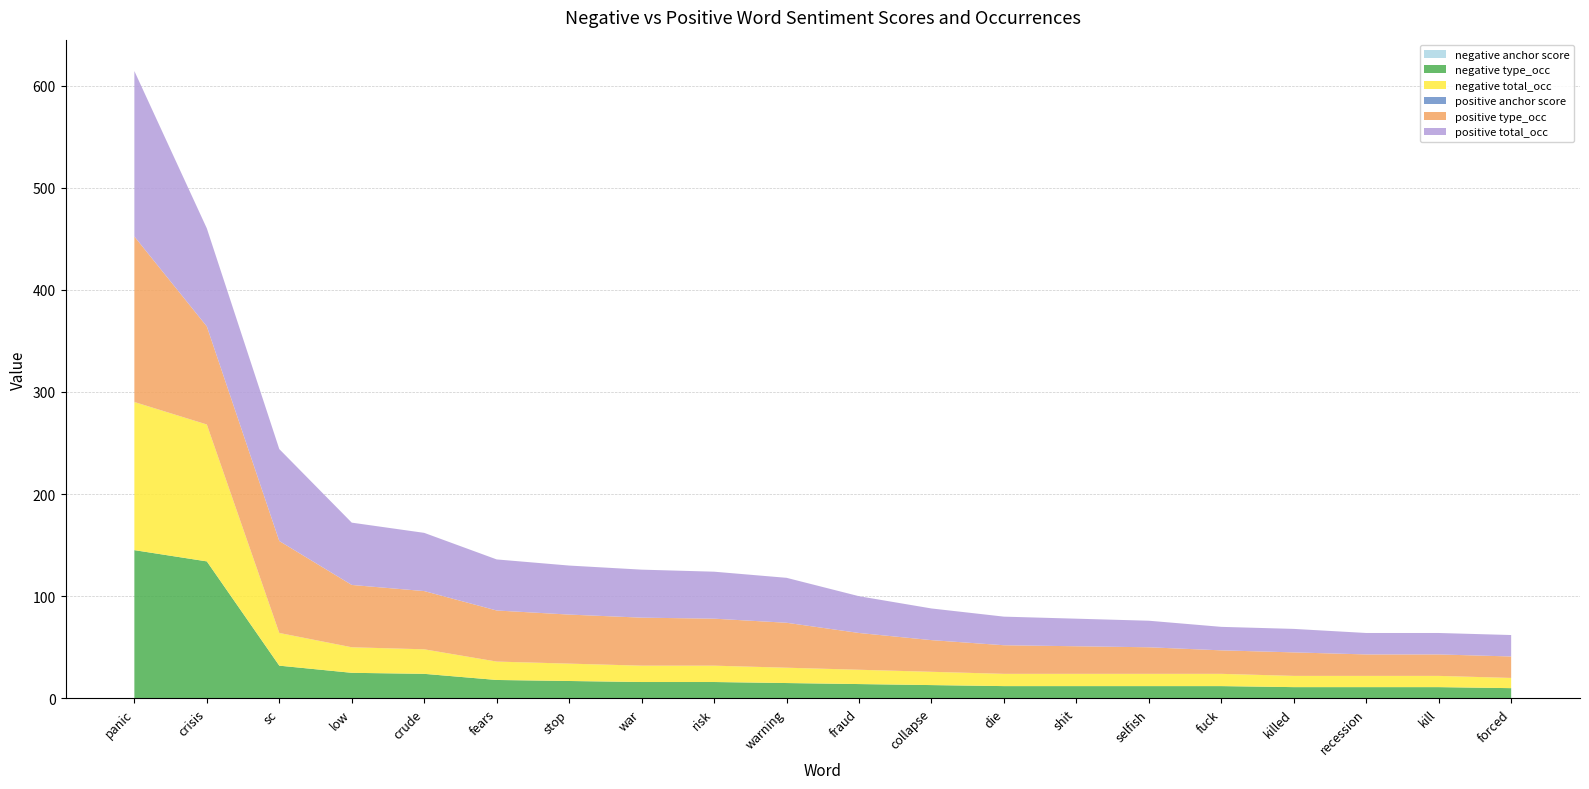

Reading left to right, extract all data points from this chart.

negative anchor score: 0.1	0.1	0.0	0.0	0.0	0.0	0.0	0.0	0.0	0.0	0.0	0.0	0.0	0.0	0.0	0.0	0.0	0.0	0.0	0.0
negative type_occ: 145.0	134.0	32.0	25.0	24.0	18.0	17.0	16.0	16.0	15.0	14.0	13.0	12.0	12.0	12.0	12.0	11.0	11.0	11.0	10.0
negative total_occ: 145.0	134.0	32.0	25.0	24.0	18.0	17.0	16.0	16.0	15.0	14.0	13.0	12.0	12.0	12.0	12.0	11.0	11.0	11.0	10.0
positive anchor score: 0.1	0.0	0.0	0.0	0.0	0.0	0.0	0.0	0.0	0.0	0.0	0.0	0.0	0.0	0.0	0.0	0.0	0.0	0.0	0.0
positive type_occ: 162.0	96.0	90.0	61.0	57.0	50.0	48.0	47.0	46.0	44.0	36.0	31.0	28.0	27.0	26.0	23.0	23.0	21.0	21.0	21.0
positive total_occ: 162.0	96.0	90.0	61.0	57.0	50.0	48.0	47.0	46.0	44.0	36.0	31.0	28.0	27.0	26.0	23.0	23.0	21.0	21.0	21.0